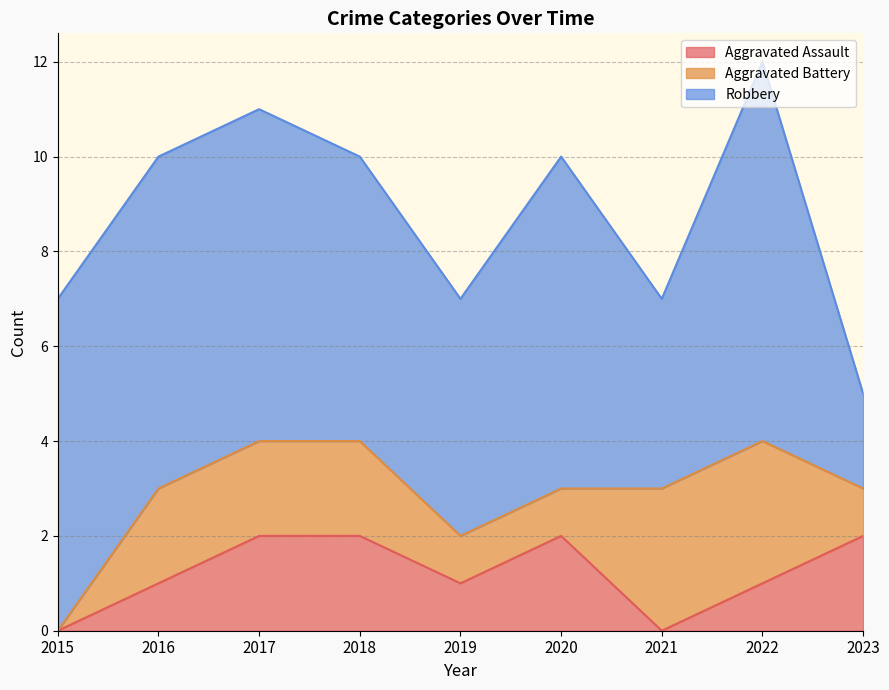

How many values in the Aggravated Assault series exceed 1?

4